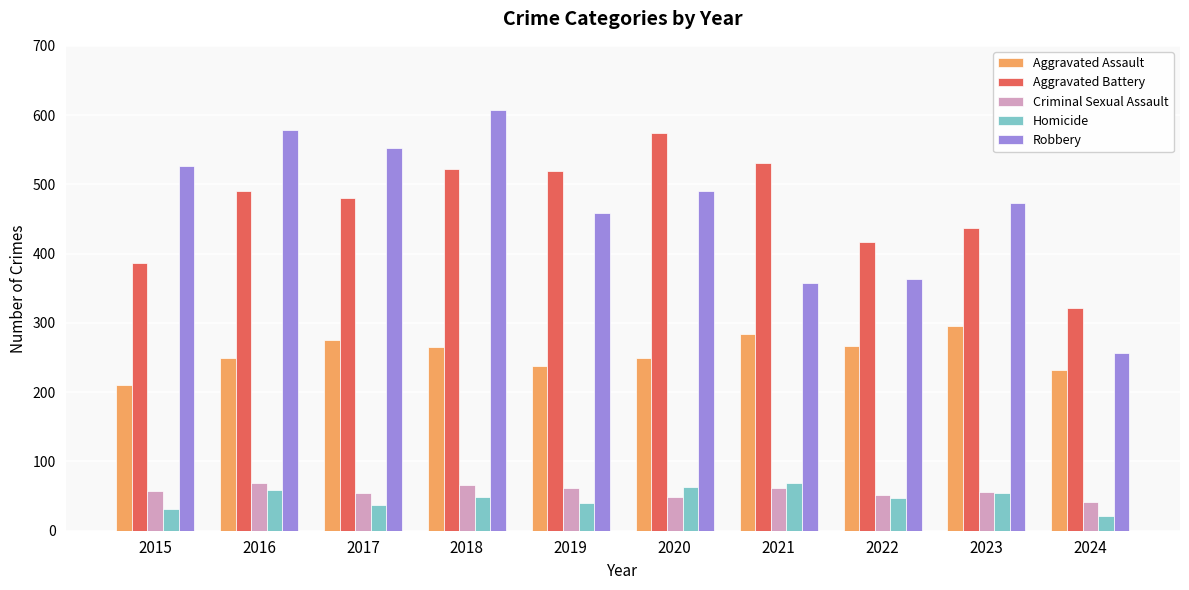

Is it true that Aggravated Battery equals 348 at 2021?

False